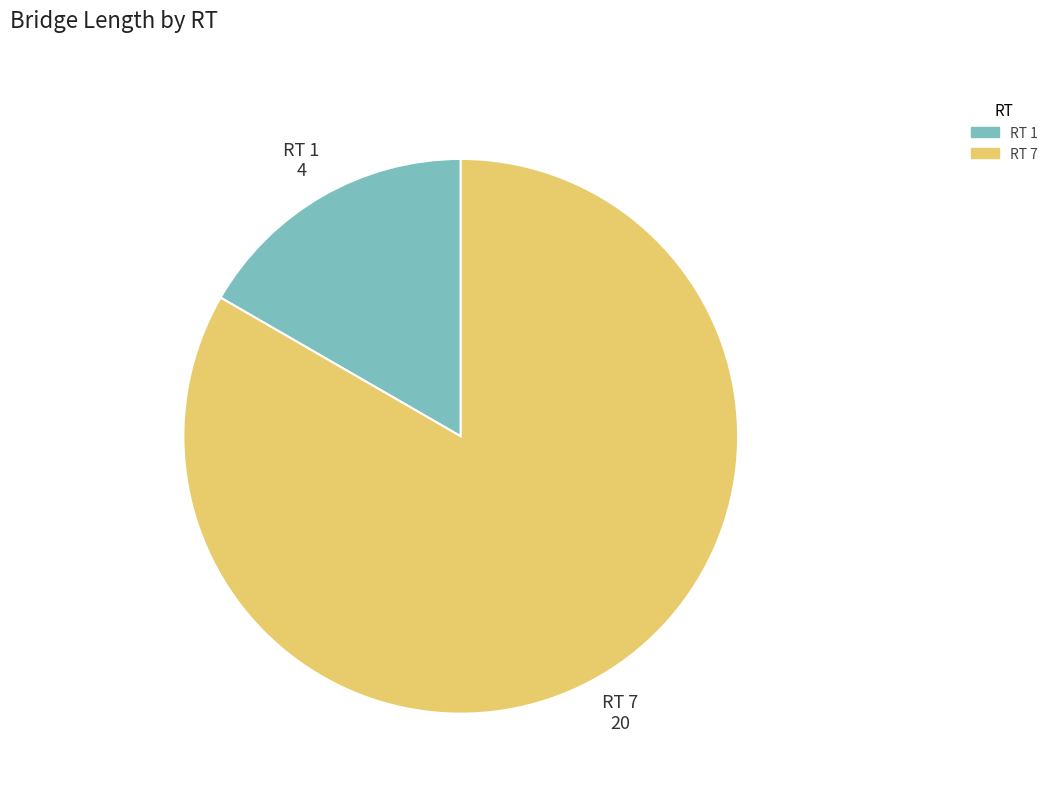

Approximately how many times larger is the value at RT 7 compared to RT 1?

5.0